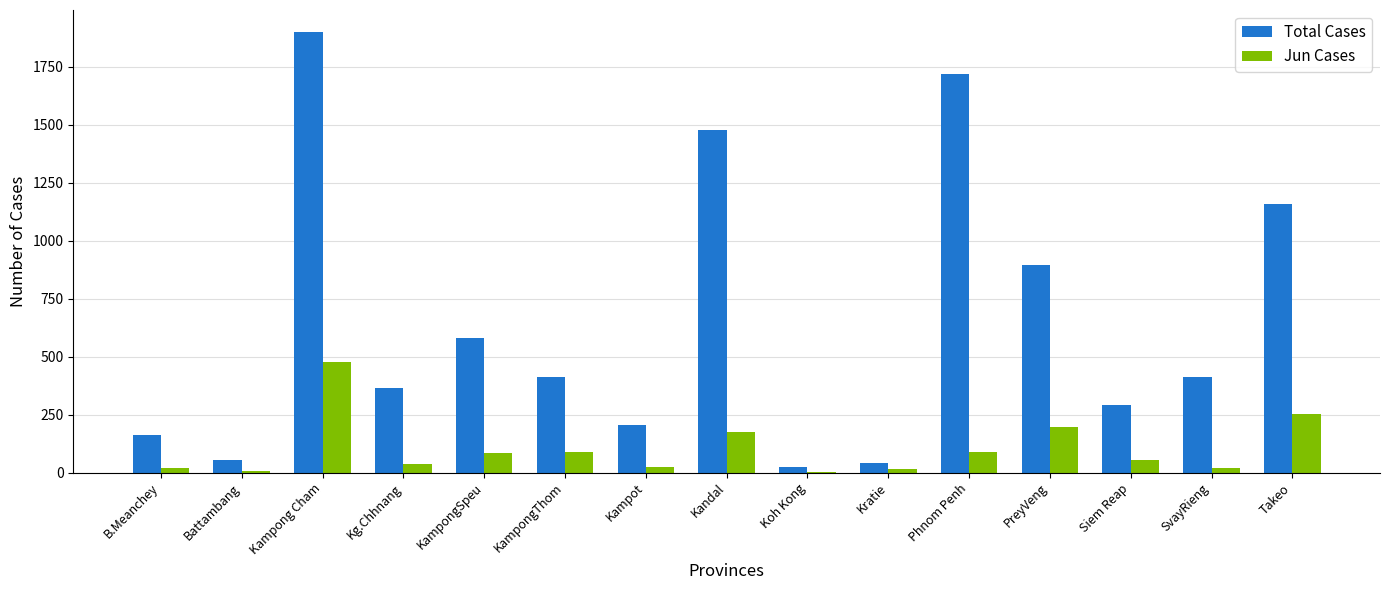

At which category is the sum across all series the highest?

Kampong Cham